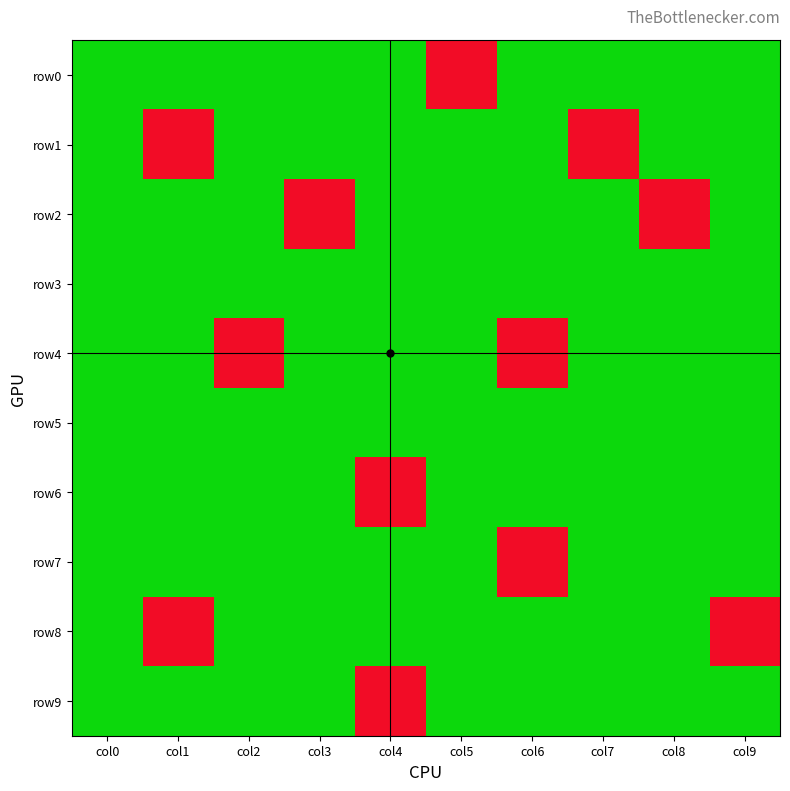

Reading left to right, transcribe all the data shown in this chart.

row0: col0=1	col1=1	col2=1	col3=1	col4=1	col5=2	col6=1	col7=1	col8=1	col9=1
row1: col0=1	col1=2	col2=1	col3=1	col4=1	col5=1	col6=1	col7=2	col8=1	col9=1
row2: col0=1	col1=1	col2=1	col3=2	col4=1	col5=1	col6=1	col7=1	col8=2	col9=1
row3: col0=1	col1=1	col2=1	col3=1	col4=1	col5=1	col6=1	col7=1	col8=1	col9=1
row4: col0=1	col1=1	col2=2	col3=1	col4=1	col5=1	col6=2	col7=1	col8=1	col9=1
row5: col0=1	col1=1	col2=1	col3=1	col4=1	col5=1	col6=1	col7=1	col8=1	col9=1
row6: col0=1	col1=1	col2=1	col3=1	col4=2	col5=1	col6=1	col7=1	col8=1	col9=1
row7: col0=1	col1=1	col2=1	col3=1	col4=1	col5=1	col6=2	col7=1	col8=1	col9=1
row8: col0=1	col1=2	col2=1	col3=1	col4=1	col5=1	col6=1	col7=1	col8=1	col9=2
row9: col0=1	col1=1	col2=1	col3=1	col4=2	col5=1	col6=1	col7=1	col8=1	col9=1